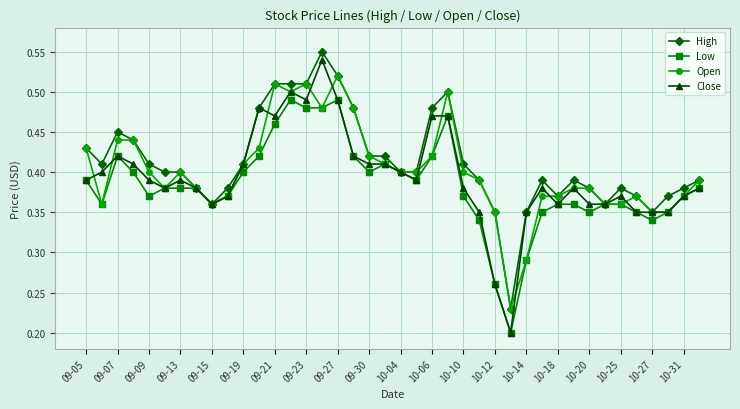

Rank the series by their average value, from highest to lowest.

High, Open, Close, Low